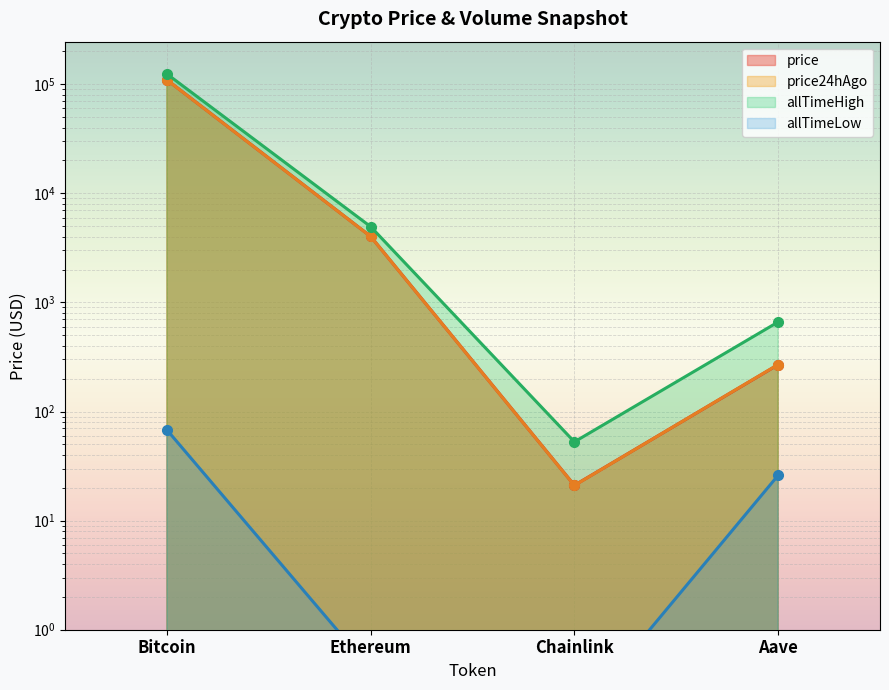

The value of price24hAgo at Ethereum is 6008.3. True or false?

False